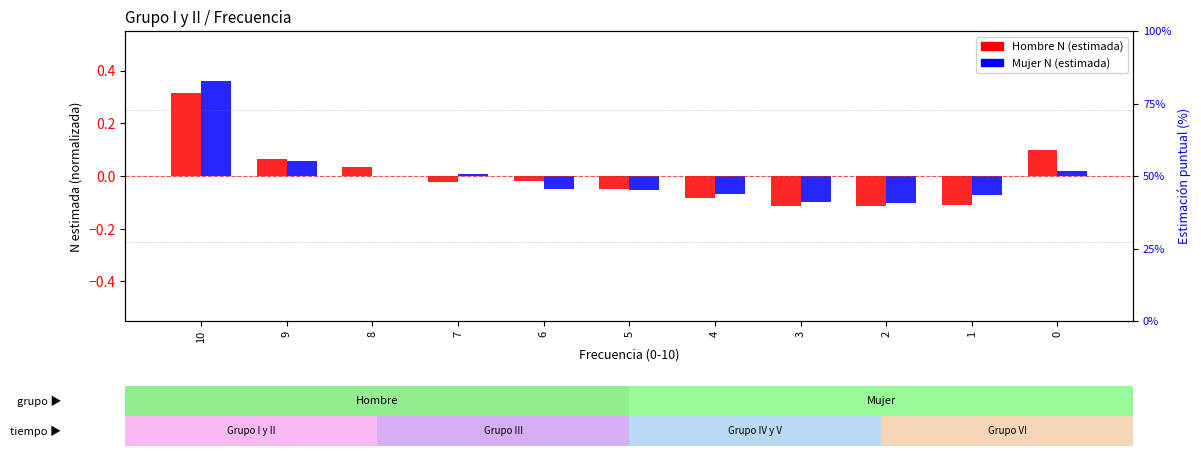

Which category has the lowest value across all series?

3